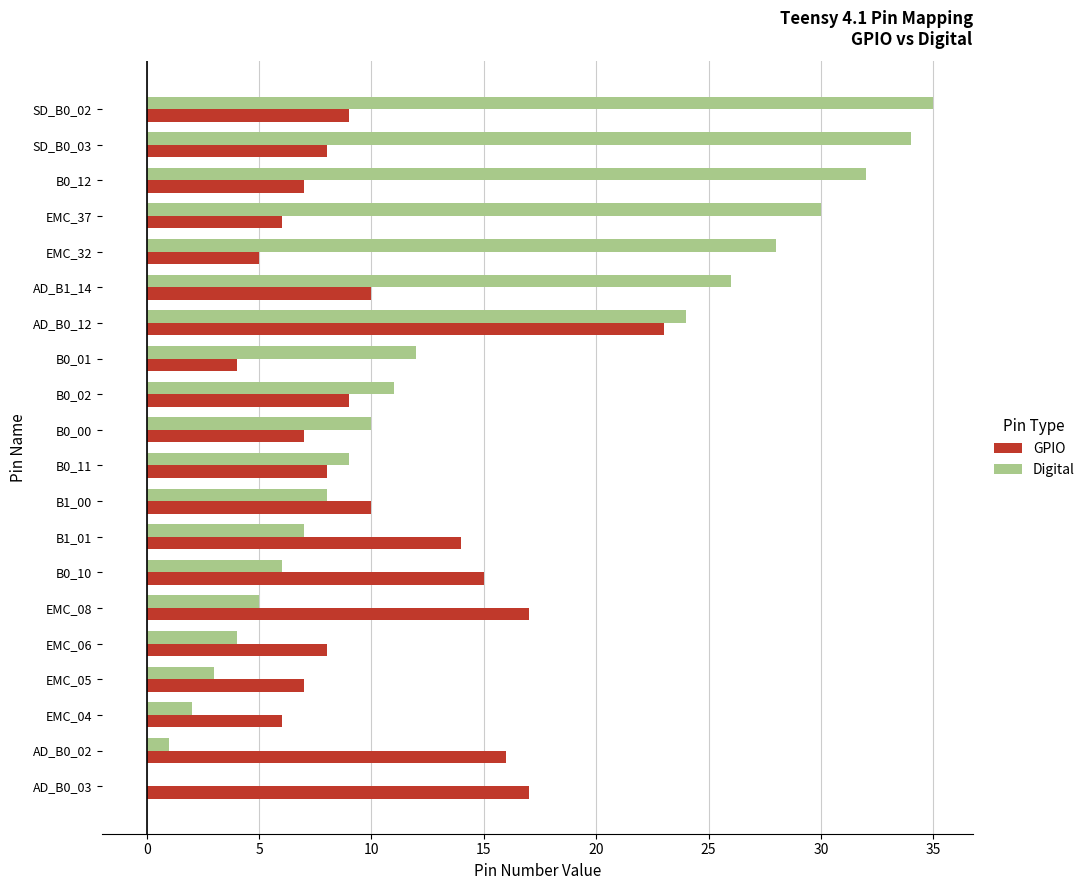

Which series has the largest total across all categories?

Digital